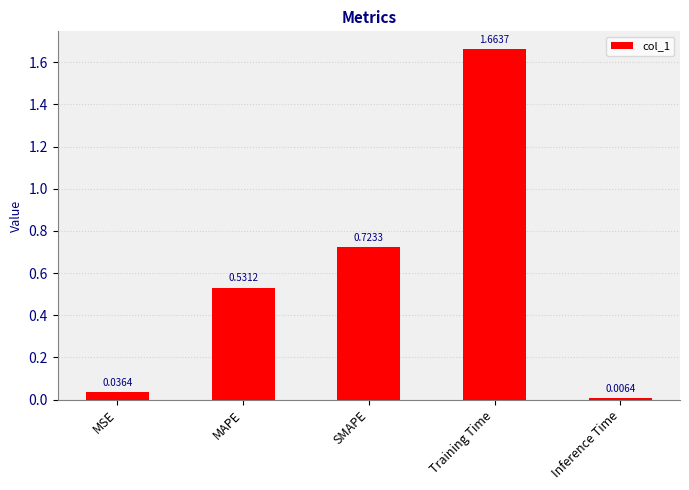

Does the chart contain any negative values?

No